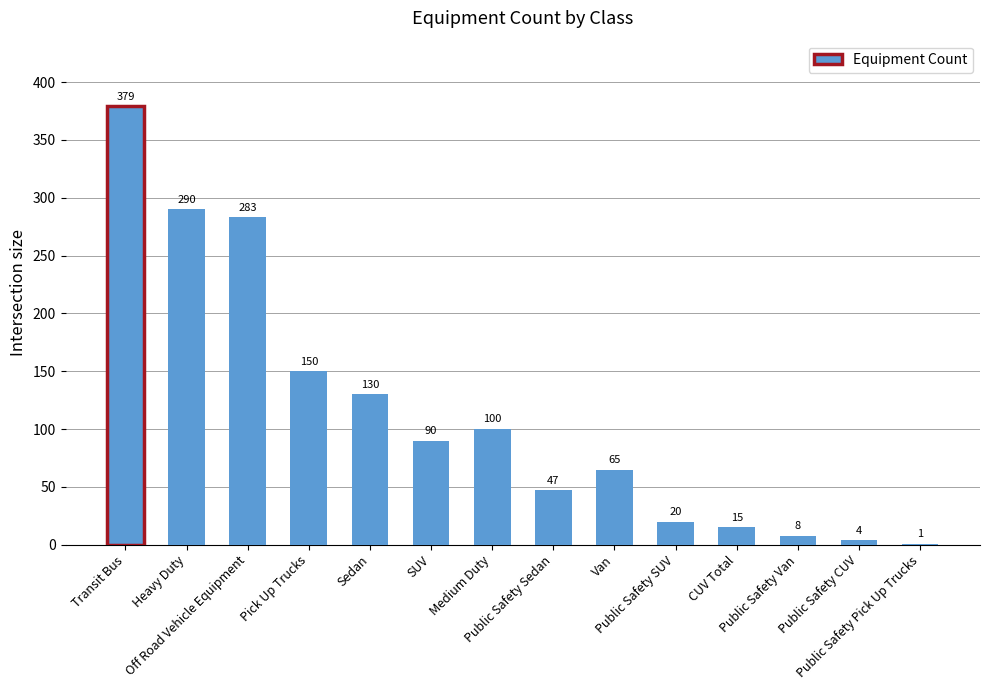

What is the greatest value displayed?

379